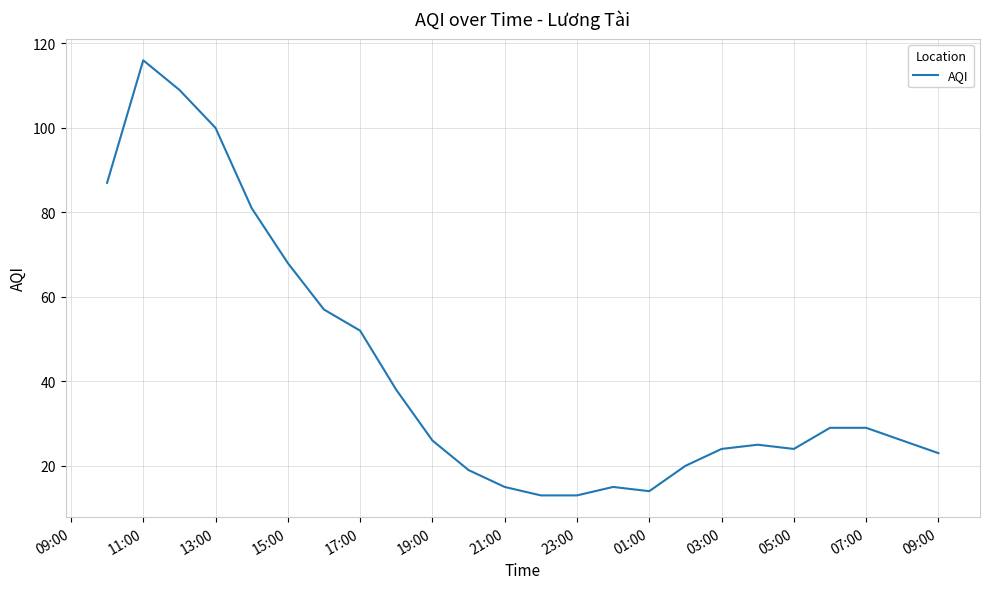

What is the difference between the maximum and minimum values?

103